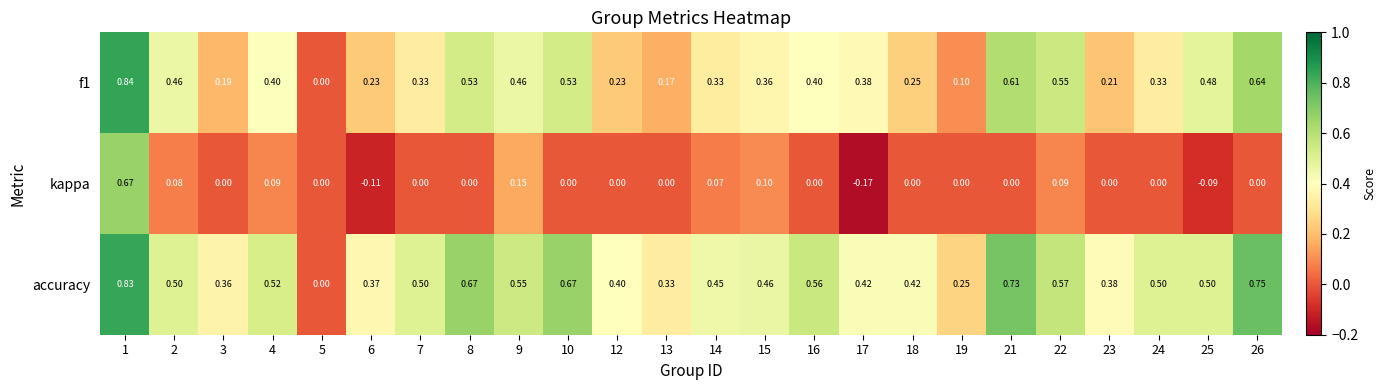

List the series in order of their peak value, lowest first.

kappa, accuracy, f1